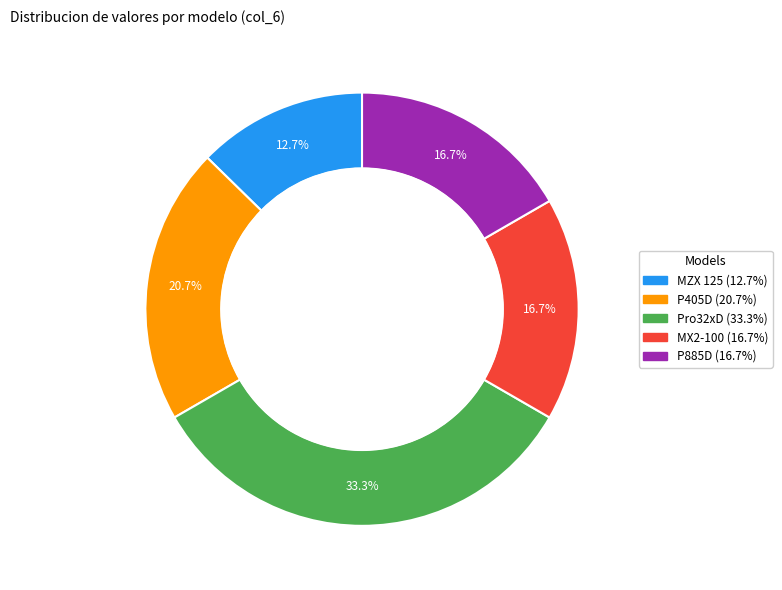

What percentage do P405D and MX2-100 together represent?

37.3%